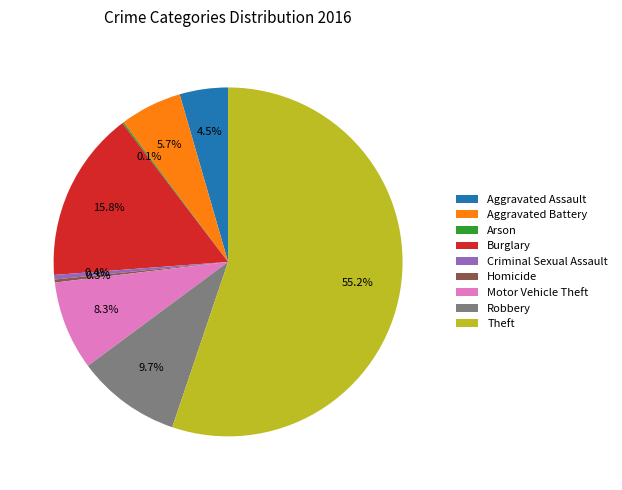

Is Theft the majority of the pie?

Yes